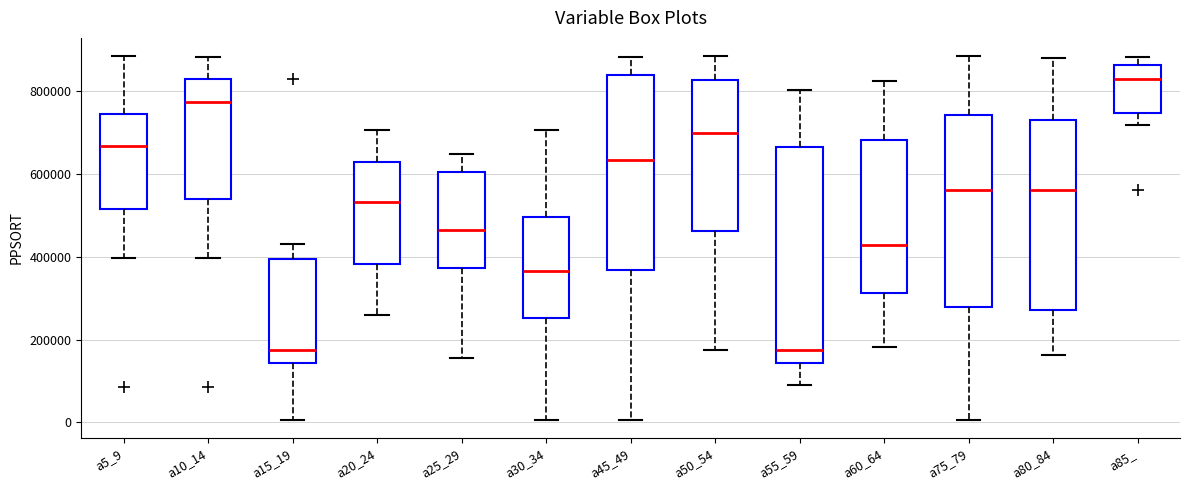

Which box has the highest median line?

a85_